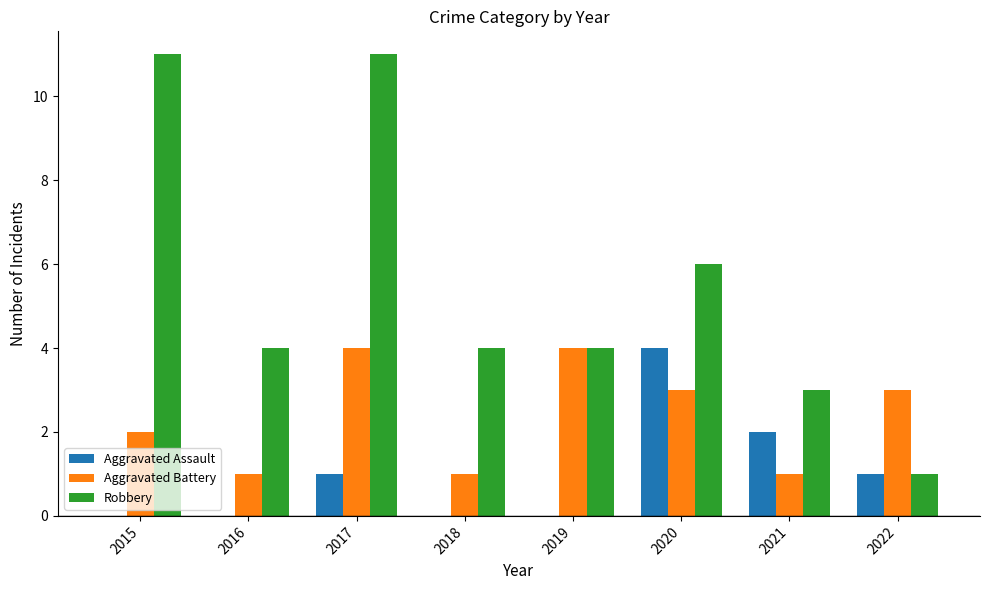

How many groups of bars are there?

8